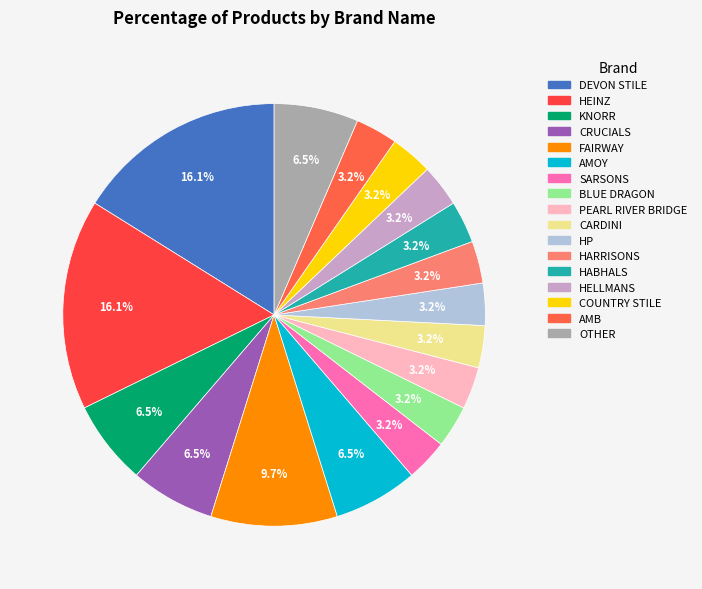

What percentage is NOT represented by HEINZ?

83.9%